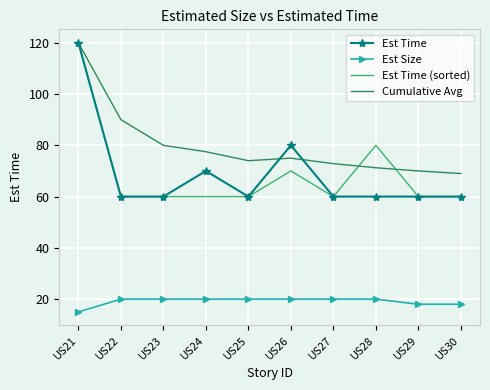

The value of Est Time at US29 is 92.3. True or false?

False